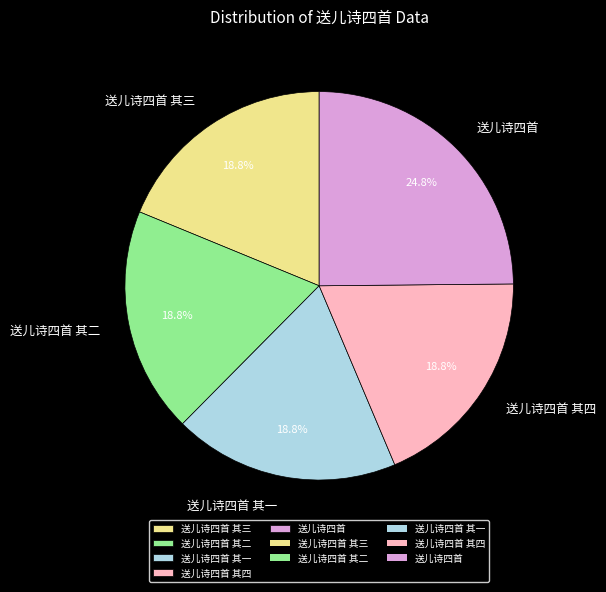

Does any single category account for the majority?

No